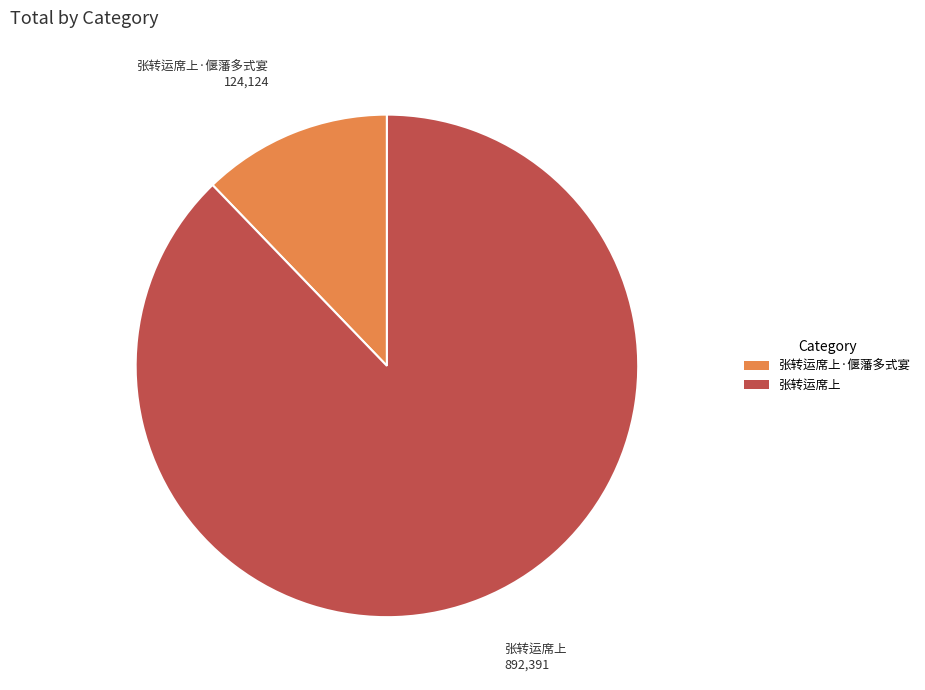

The 张转运席上 slice represents 96% of the pie. True or false?

False